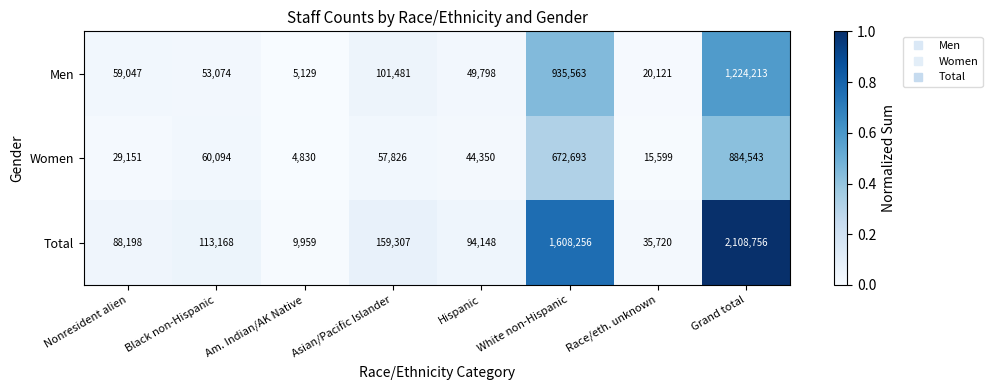

What is the greatest value displayed?

2108756